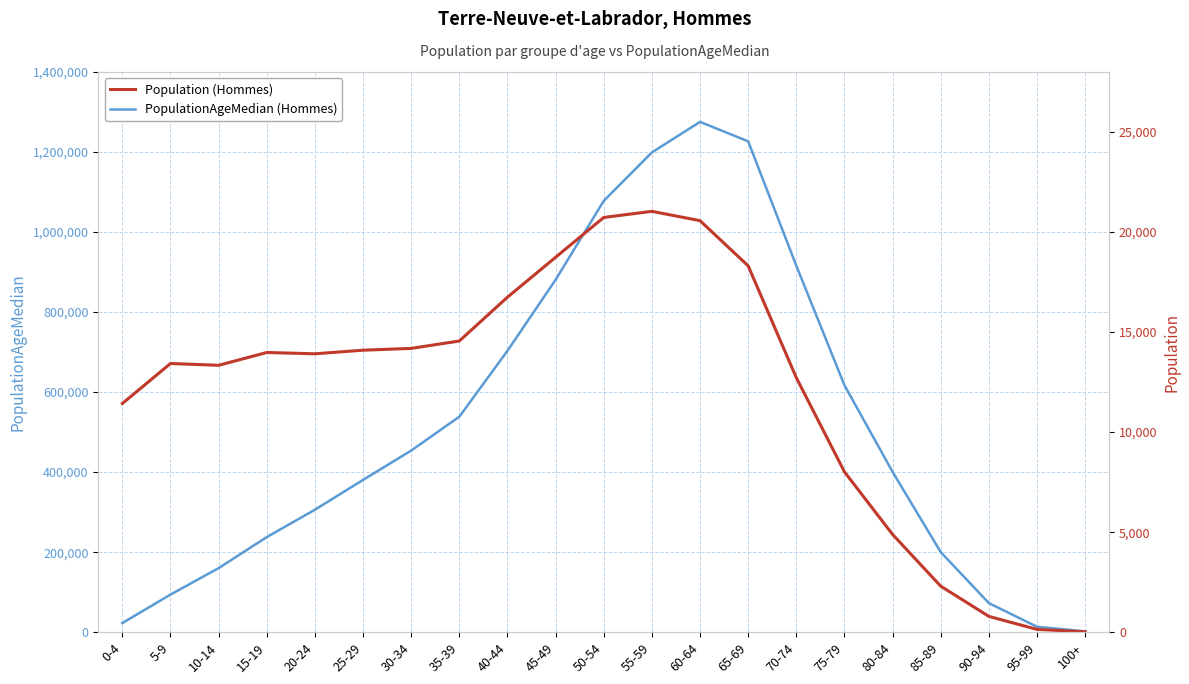

What is the sum of the Population (Hommes) values at 5-9 and 50-54?

34160